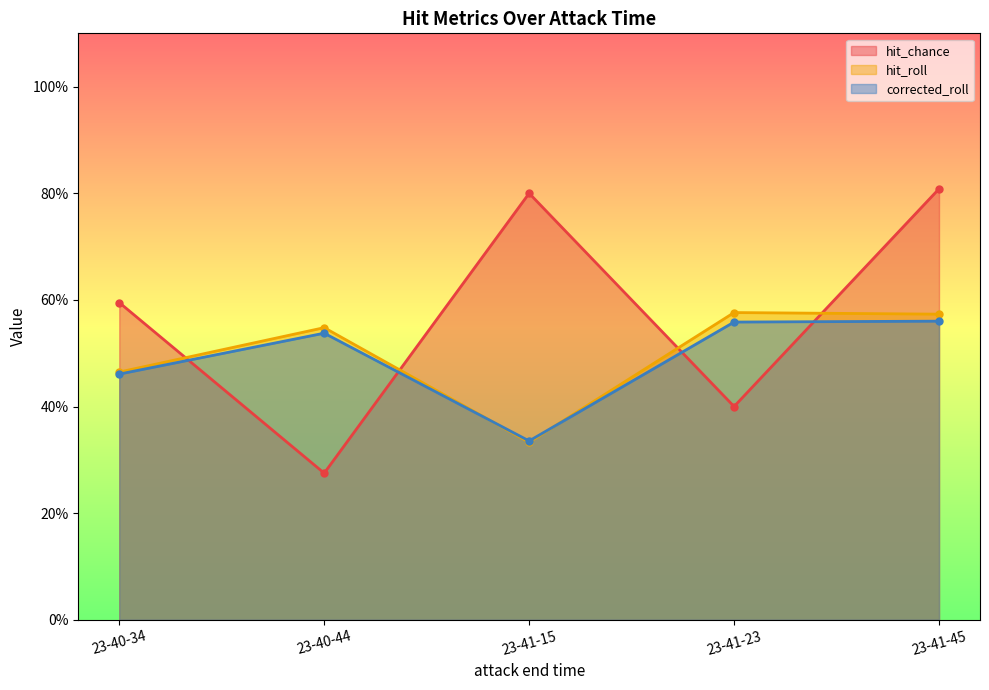

What are all the series names shown in the legend?

hit_chance, hit_roll, corrected_roll